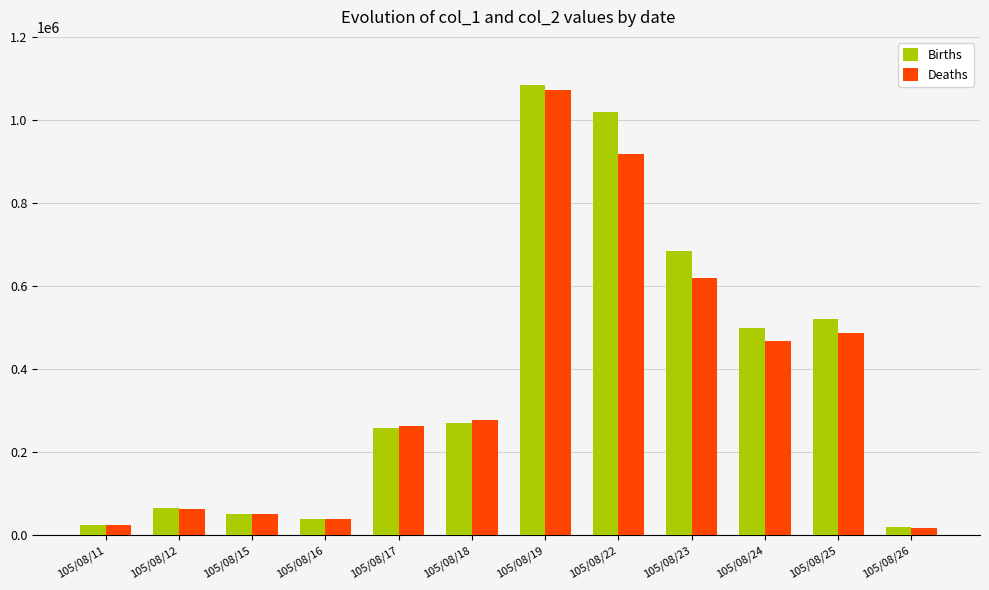

What is the difference between the second highest and minimum values in the Births series?

1000000